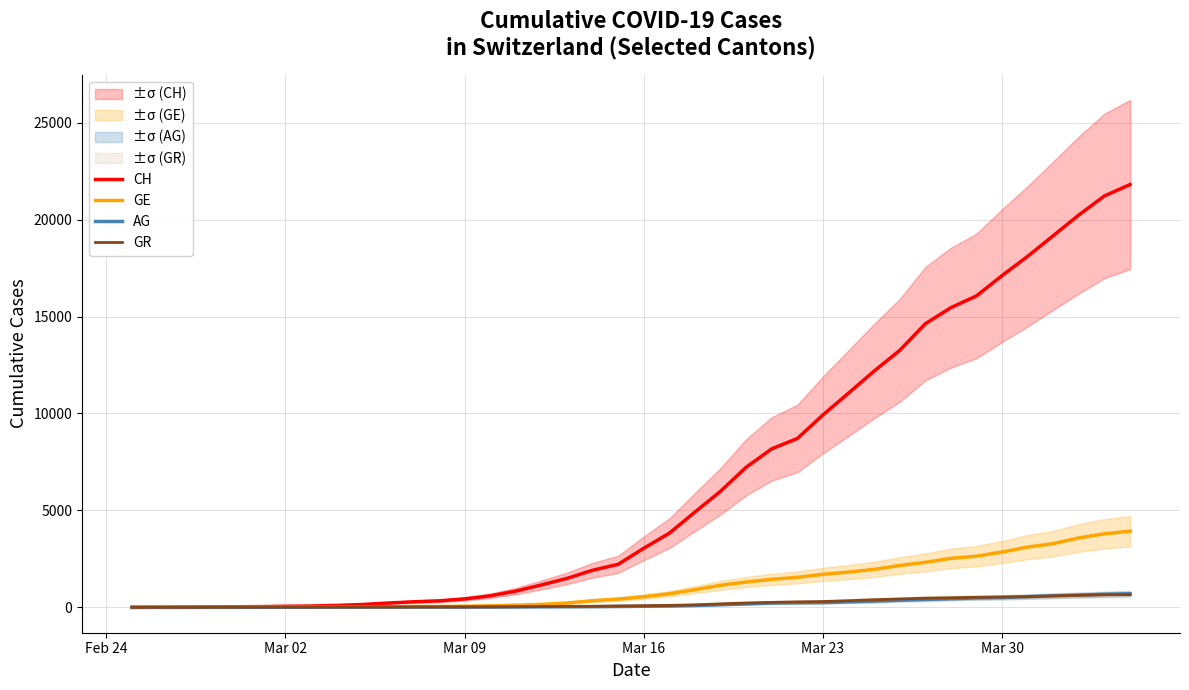

What is the difference between the second highest and second lowest values in the AG series?

672